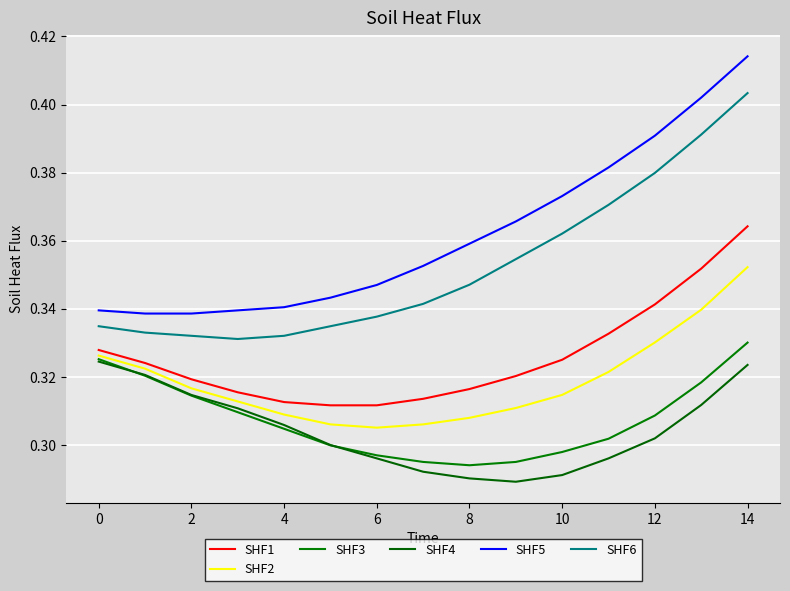

What is the sum of all SHF6 values?

5.3